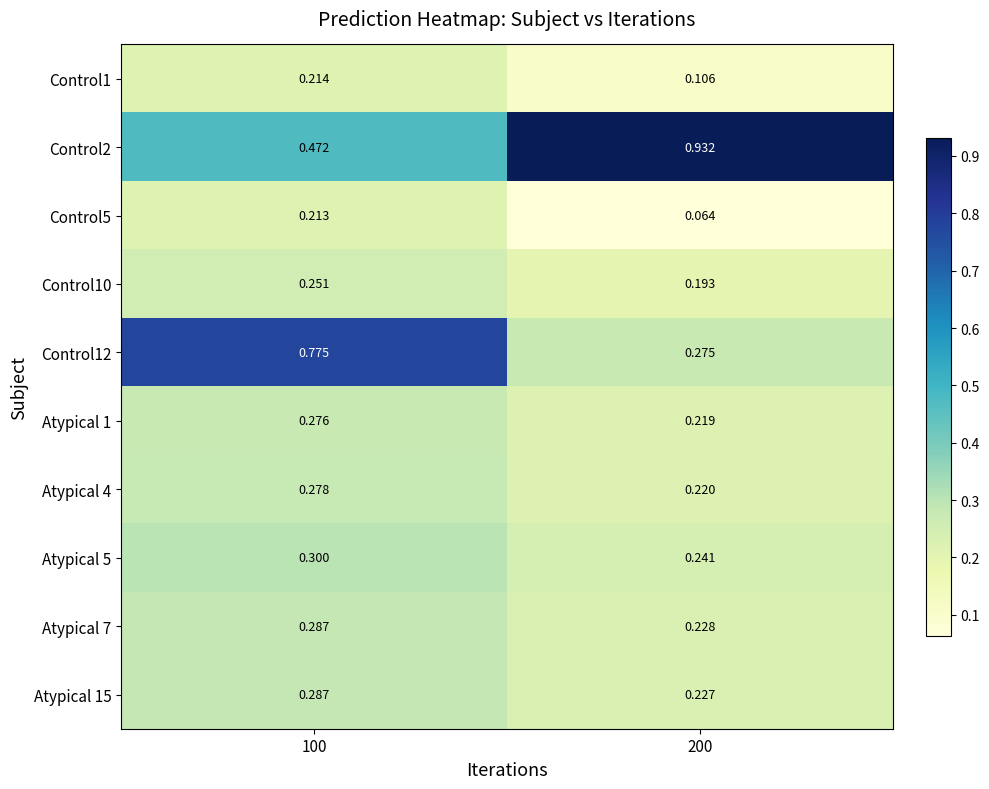

Is the value of Atypical 4 at 200 greater than the value of Control2 at 100?

No